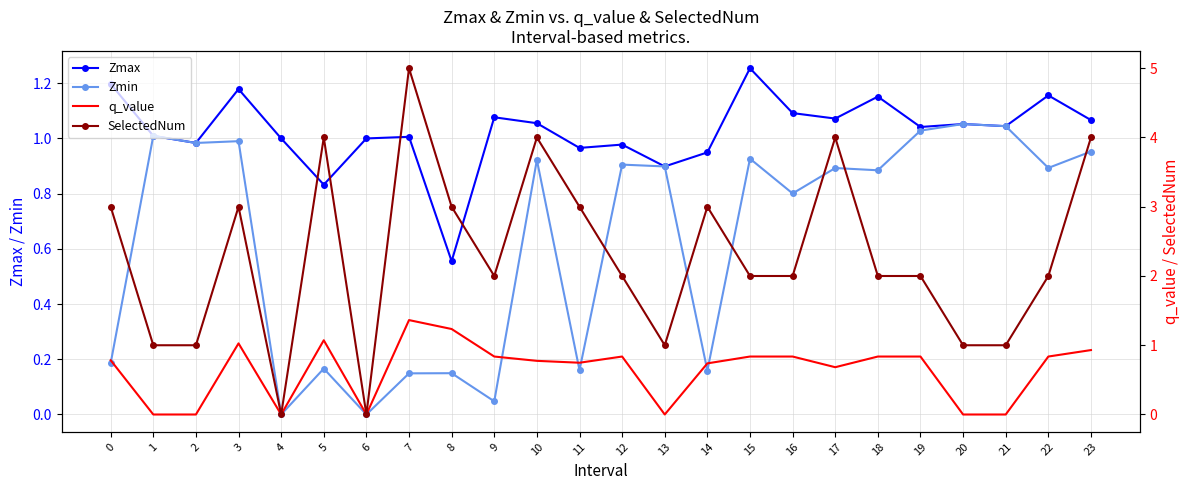

At which label does Zmax reach its minimum?

8